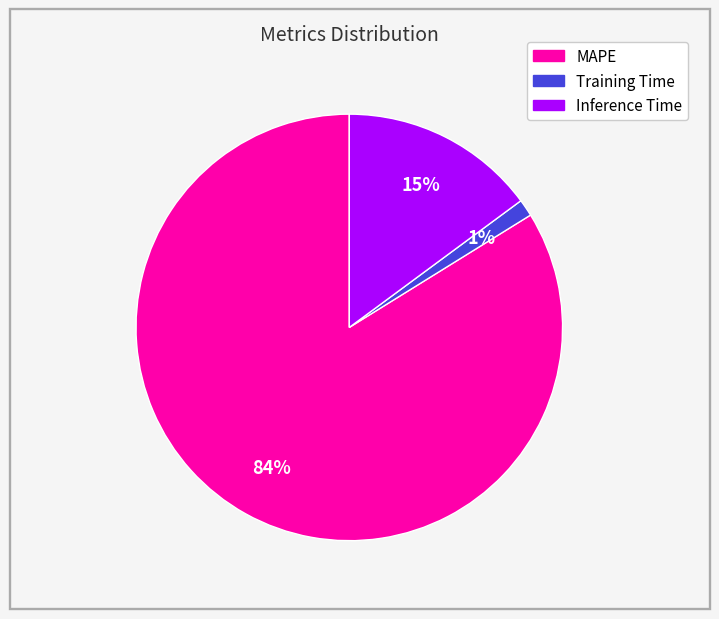

Between Training Time and MAPE, which is larger?

MAPE